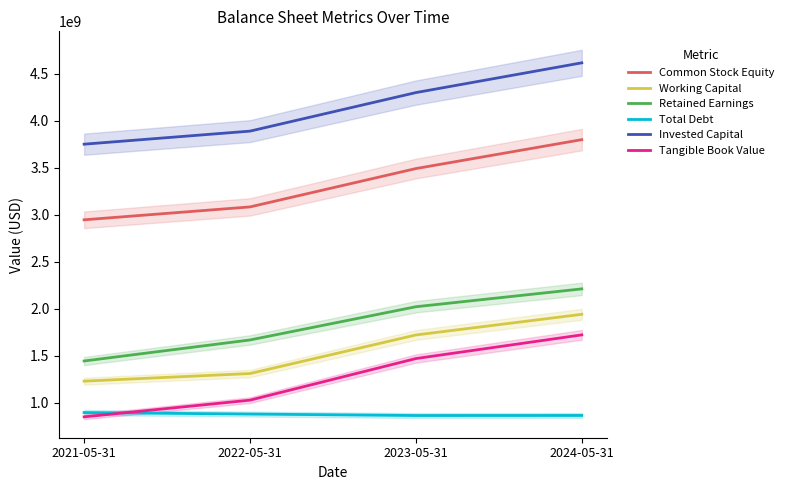

How many categories are shown in the chart?

4